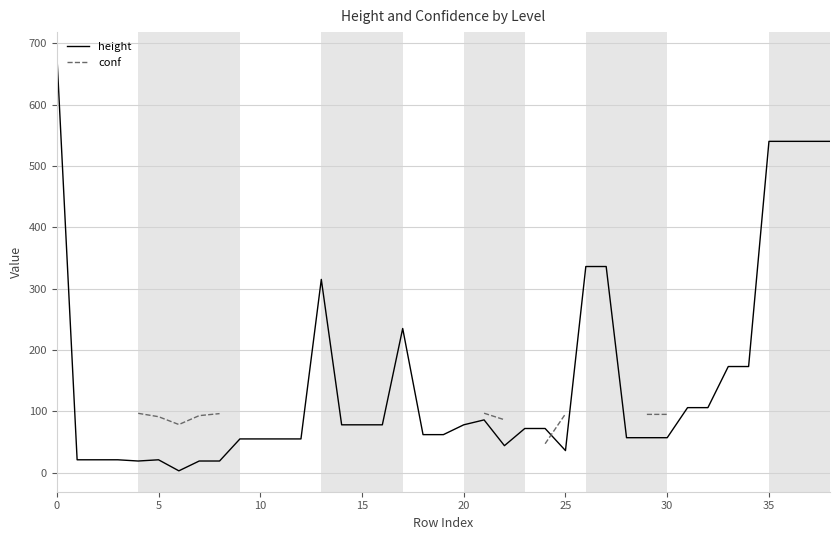

List the series in order of their peak value, highest first.

height, conf